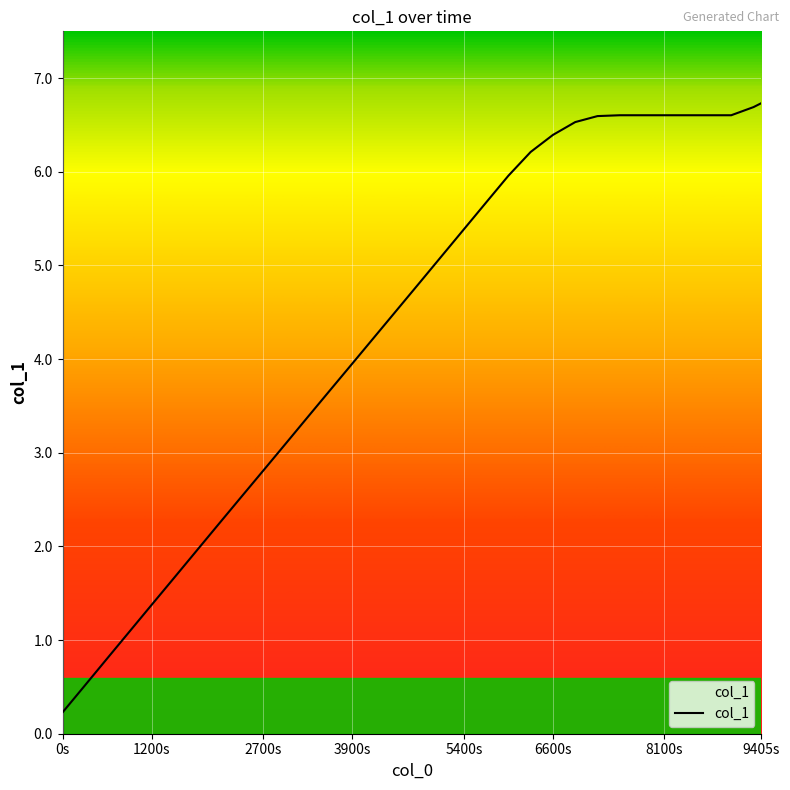

What is the difference between the maximum and minimum values?

6.5